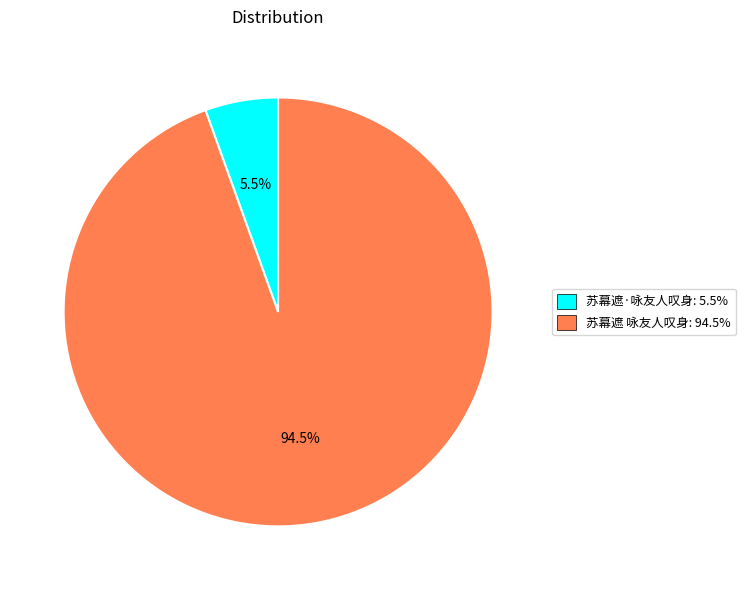

To the nearest percent, what is the combined percentage of 苏幕遮 咏友人叹身 and 苏幕遮·咏友人叹身?

100%